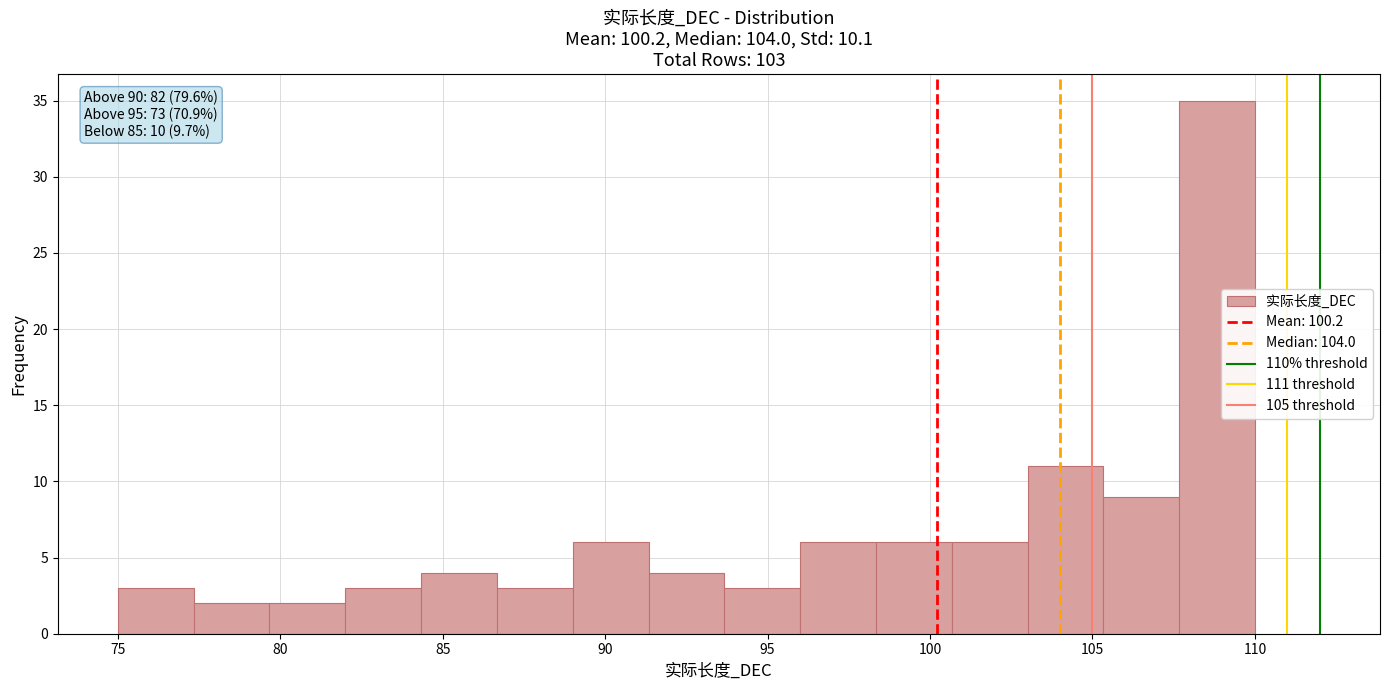

Over which range of the x-axis is the bar tallest?

107.5 to 110.0